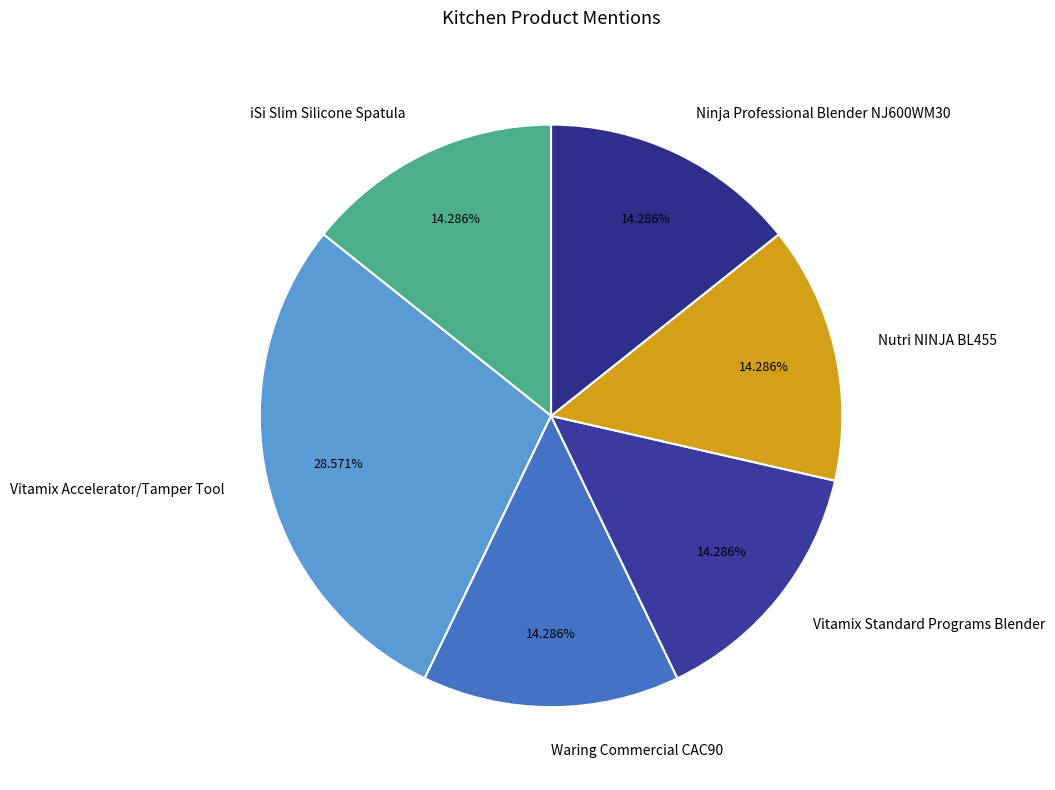

Is Ninja Professional Blender NJ600WM30 the majority of the pie?

No